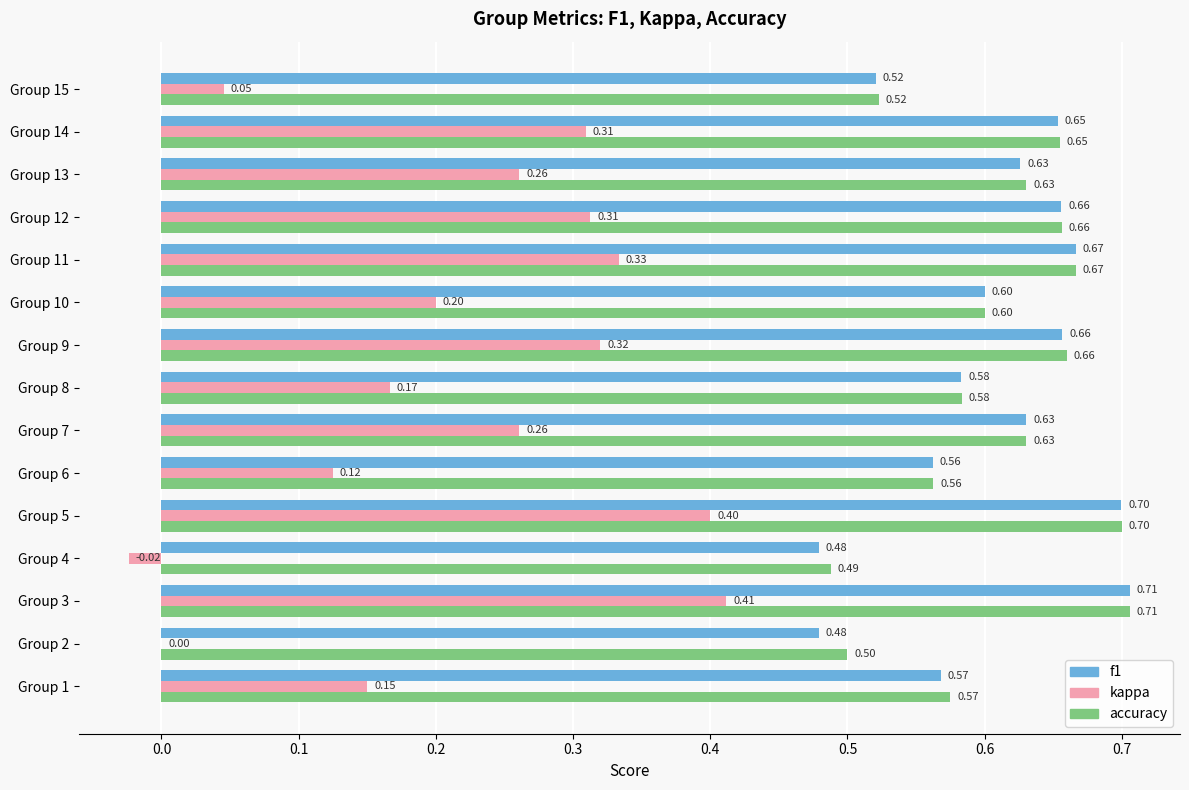

Is the value of kappa at Group 14 greater than the value of accuracy at Group 7?

No